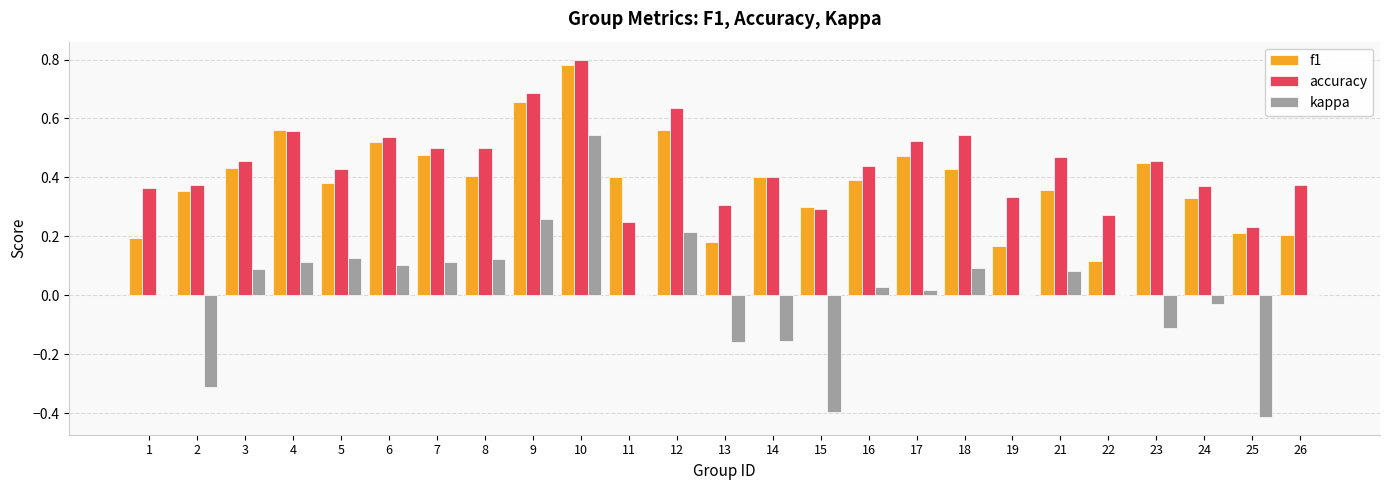

Read the kappa value at 15.

-0.4